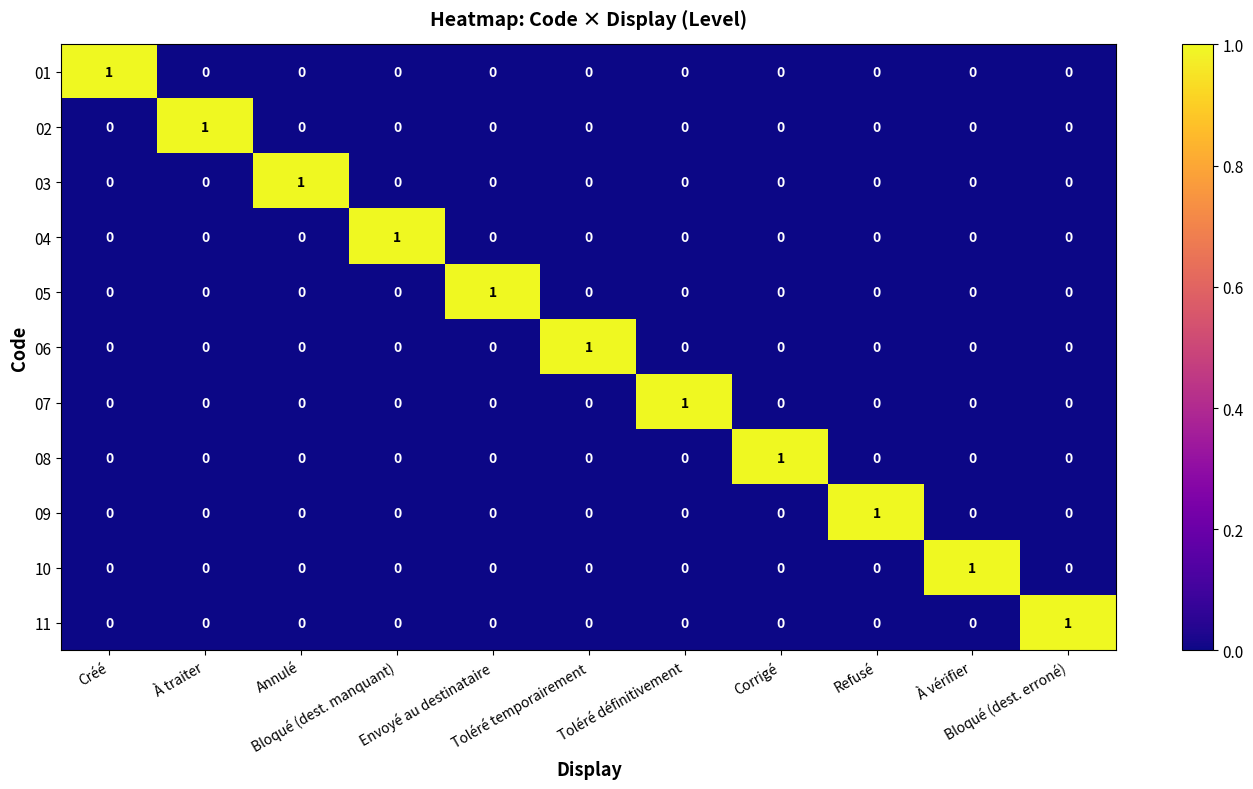

At how many categories does at least one series exceed 0?

11